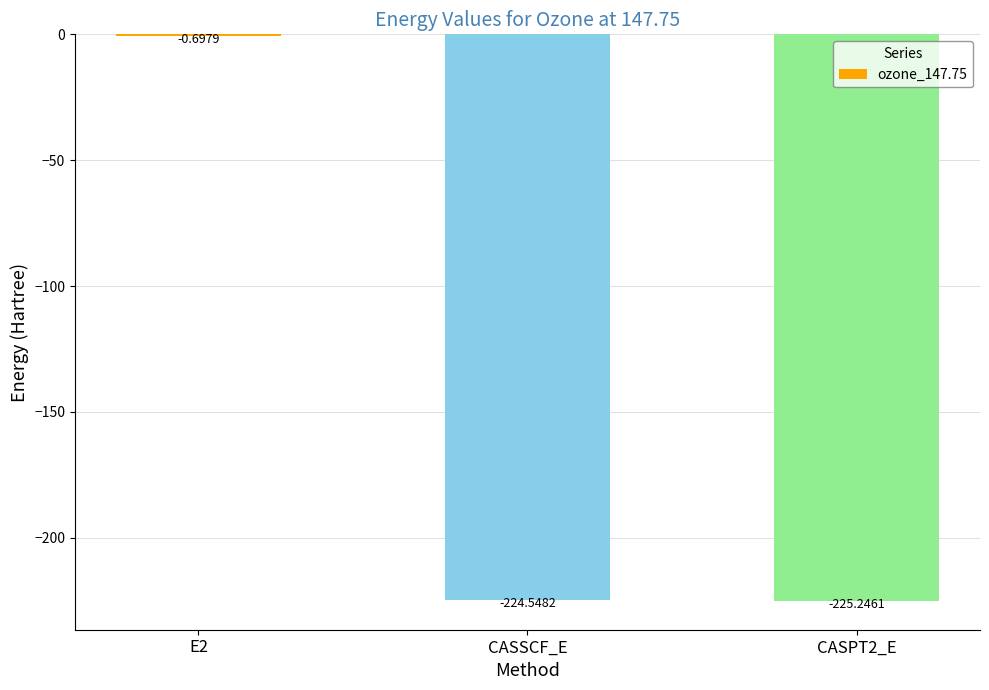

At which label does the data first exceed -224?

E2